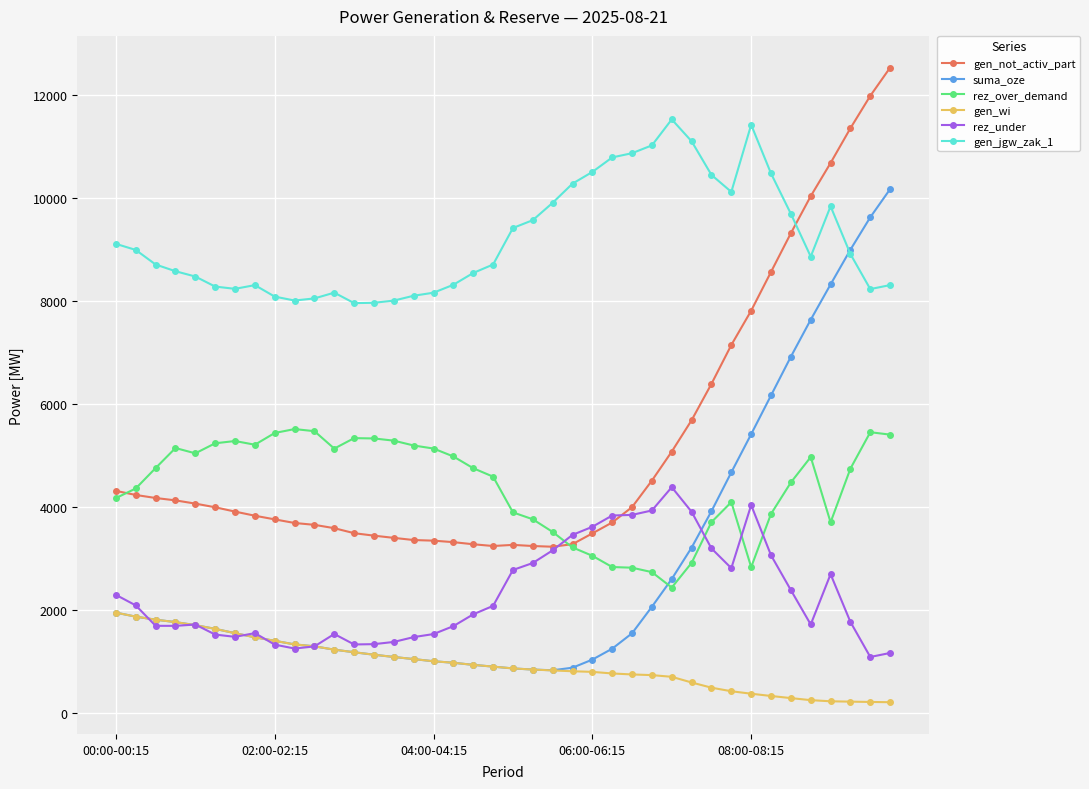

Which series has the largest total across all categories?

gen_jgw_zak_1